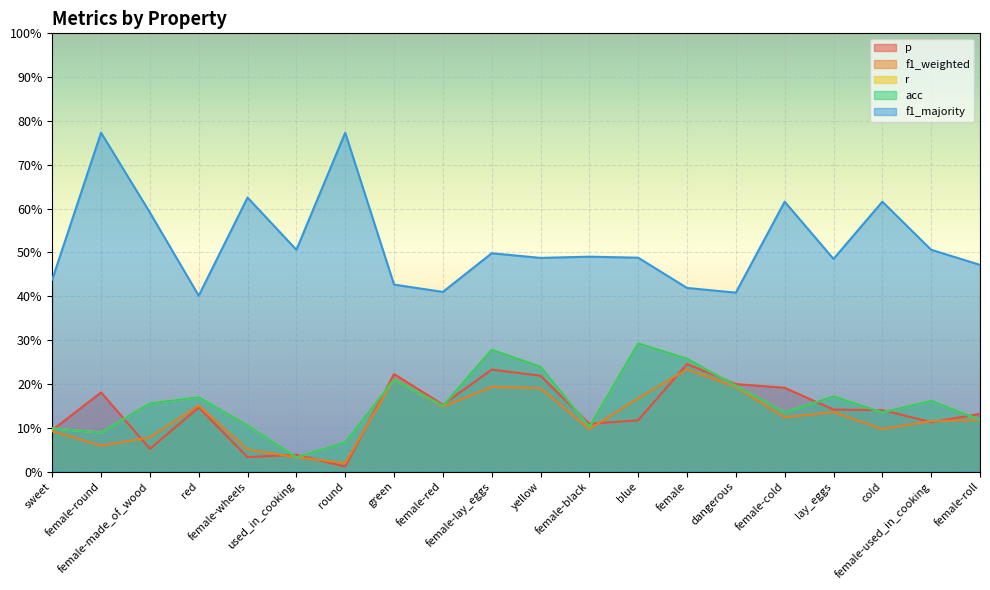

Reading right to left, extract all data points from this chart.

p: 0.1	0.1	0.1	0.1	0.2	0.2	0.2	0.1	0.1	0.2	0.2	0.2	0.2	0.0	0.0	0.0	0.1	0.1	0.2	0.1
f1_weighted: 0.1	0.1	0.1	0.1	0.1	0.2	0.2	0.2	0.1	0.2	0.2	0.1	0.2	0.0	0.0	0.1	0.2	0.1	0.1	0.1
r: 0.1	0.2	0.1	0.2	0.1	0.2	0.3	0.3	0.1	0.2	0.3	0.1	0.2	0.1	0.0	0.1	0.2	0.2	0.1	0.1
acc: 0.1	0.2	0.1	0.2	0.1	0.2	0.3	0.3	0.1	0.2	0.3	0.1	0.2	0.1	0.0	0.1	0.2	0.2	0.1	0.1
f1_majority: 0.5	0.5	0.6	0.5	0.6	0.4	0.4	0.5	0.5	0.5	0.5	0.4	0.4	0.8	0.5	0.6	0.4	0.6	0.8	0.4